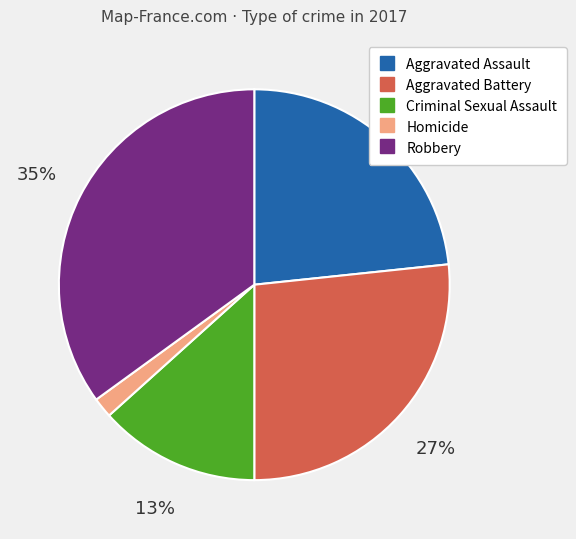

Do Criminal Sexual Assault and Robbery together represent more than half of the pie?

No